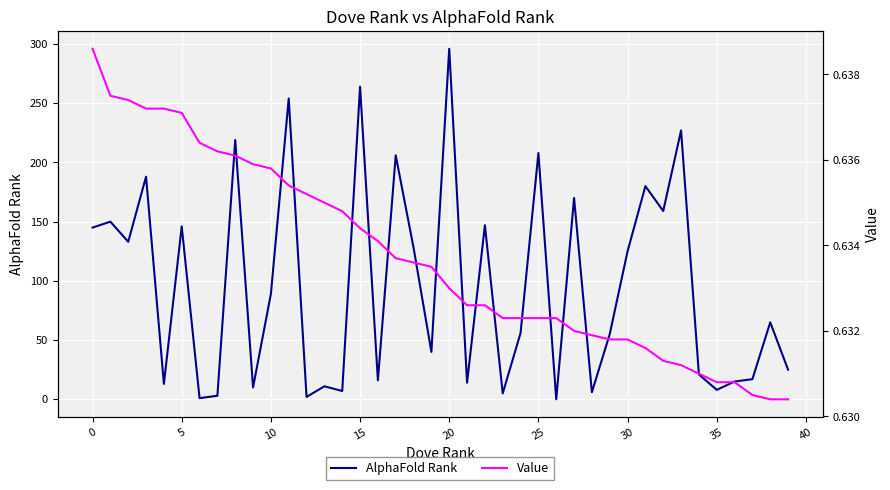

What is the greatest value displayed?

296.0